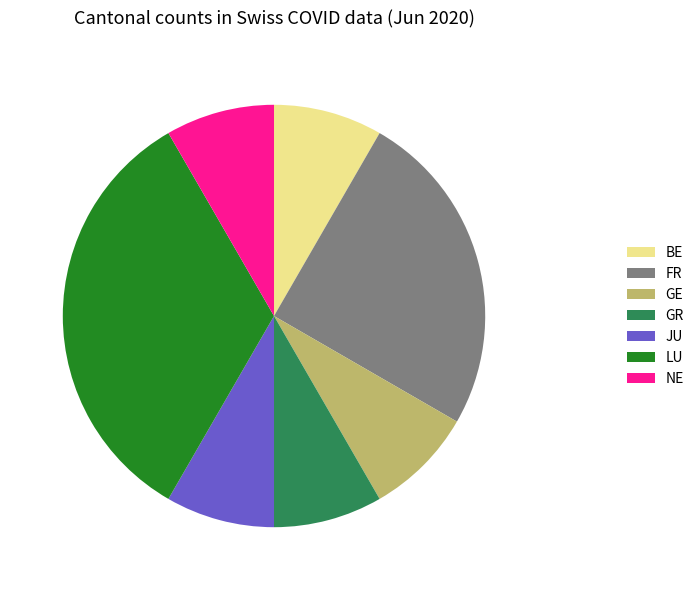

Which has a higher value, GR or FR?

FR